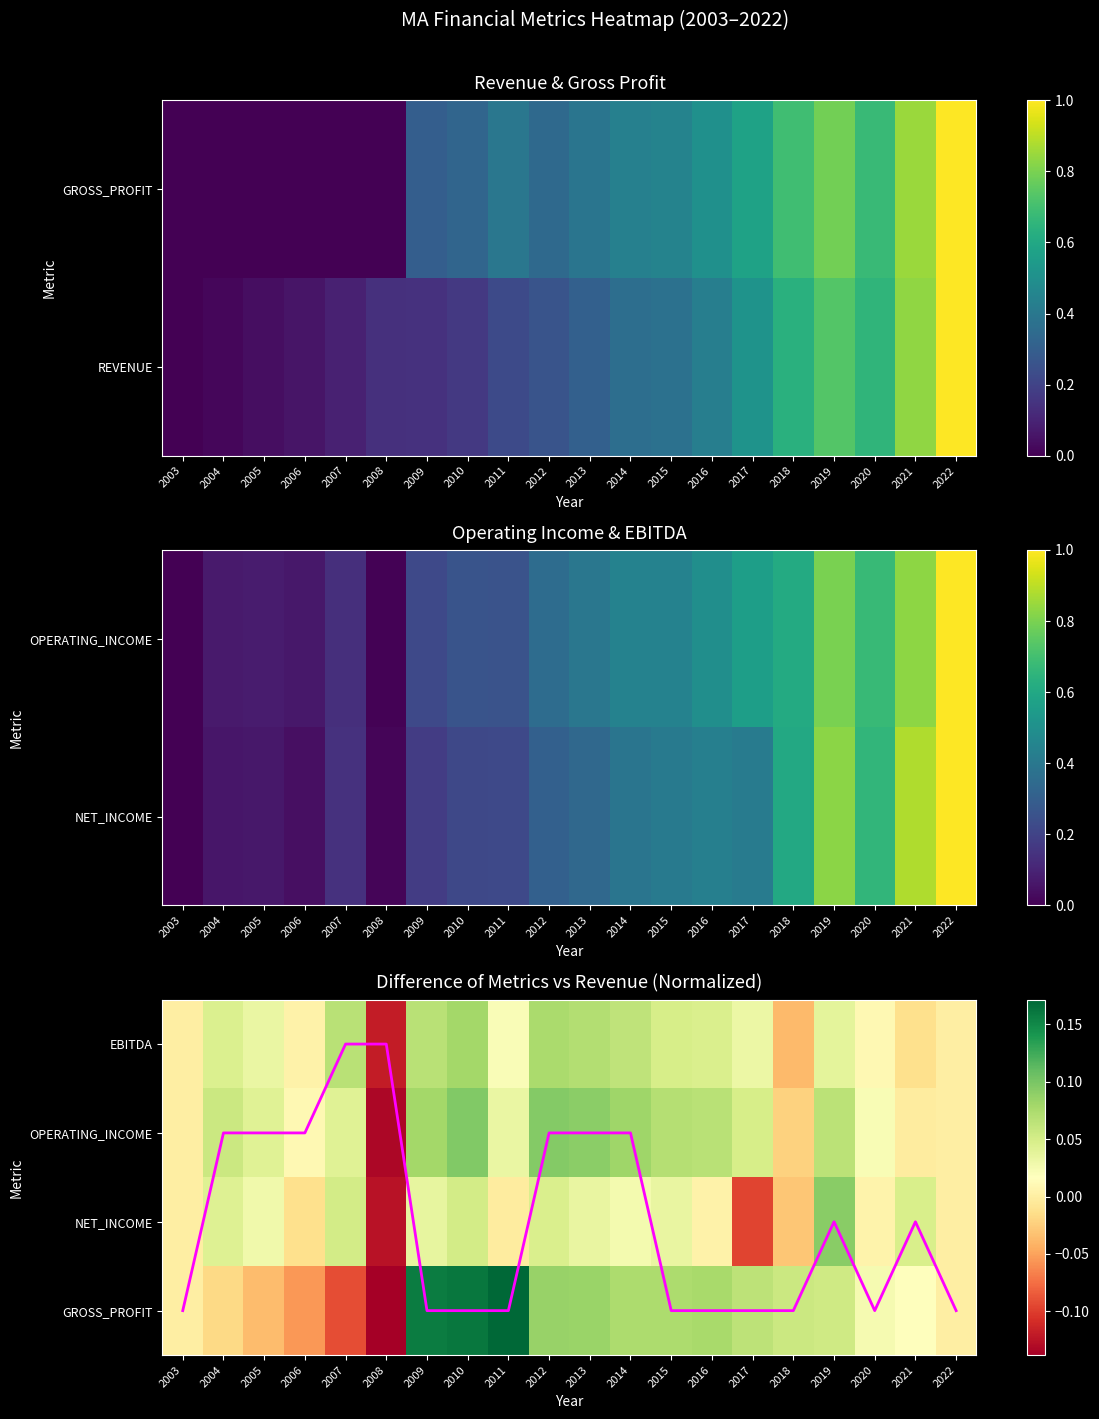

How many data points in GROSS_PROFIT are above 0?

13